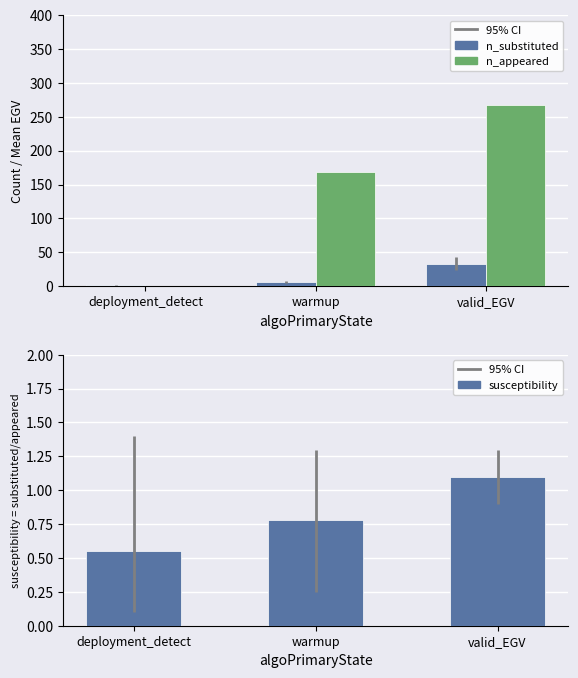

What is the lowest value of the susceptibility series?

0.6